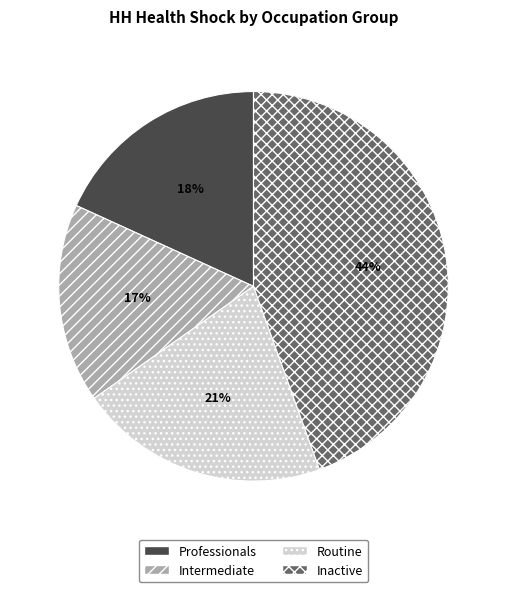

True or false: Routine accounts for 21% of the total.

True